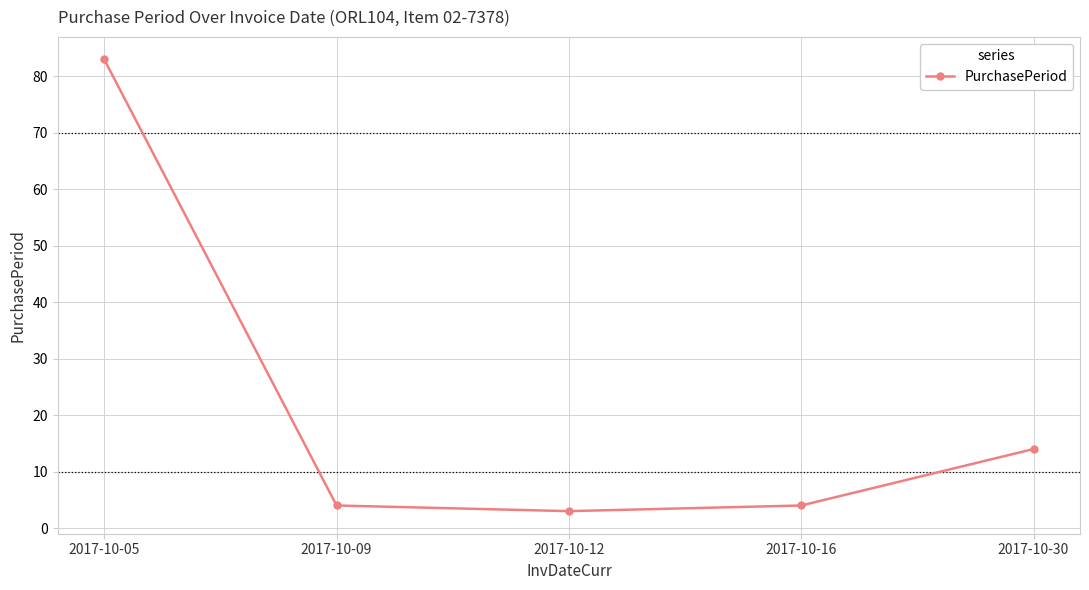

The chart shows a value of 8 at 2017-10-30. True or false?

False